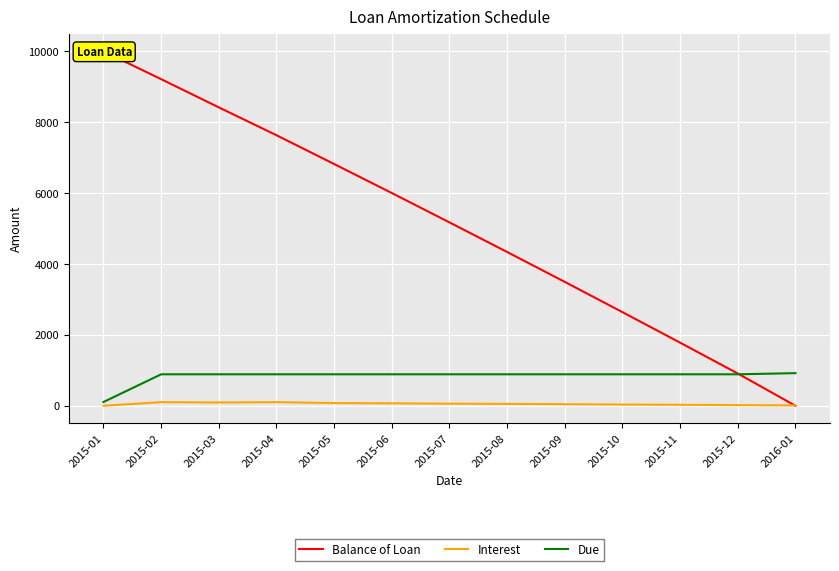

How many intersections are there between Due and Balance of Loan?

1